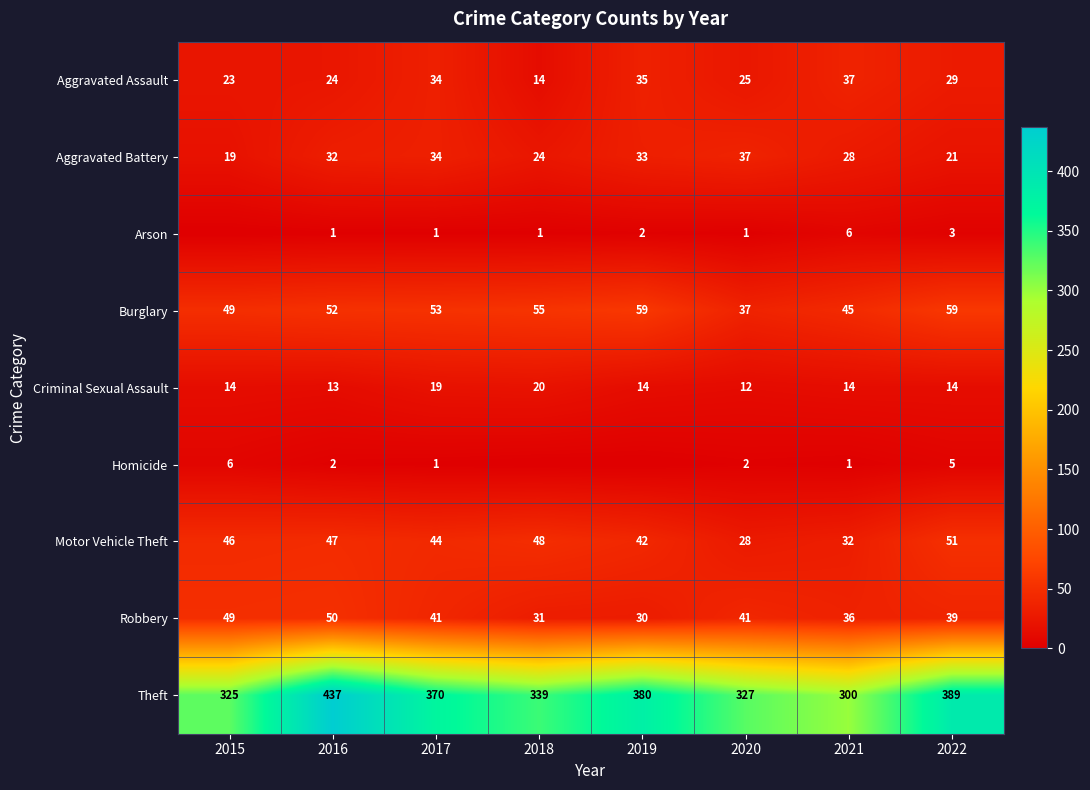

What is the difference between the Aggravated Assault values at 2016 and 2022?

5